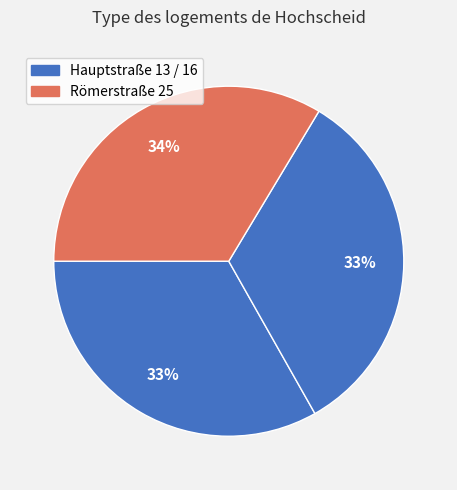

How many slices are in this pie chart?

3